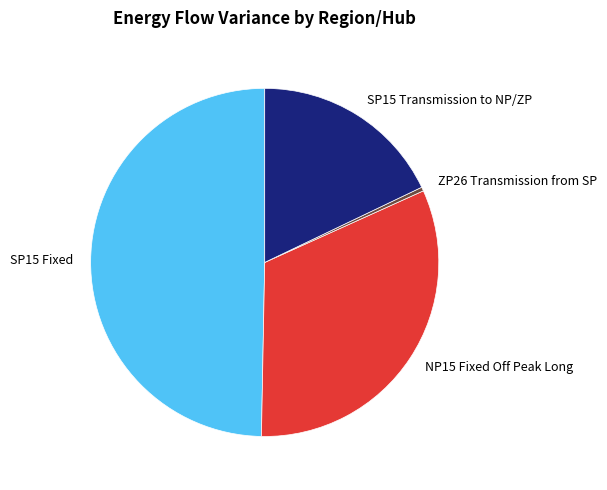

The SP15 Fixed slice represents 40% of the pie. True or false?

False